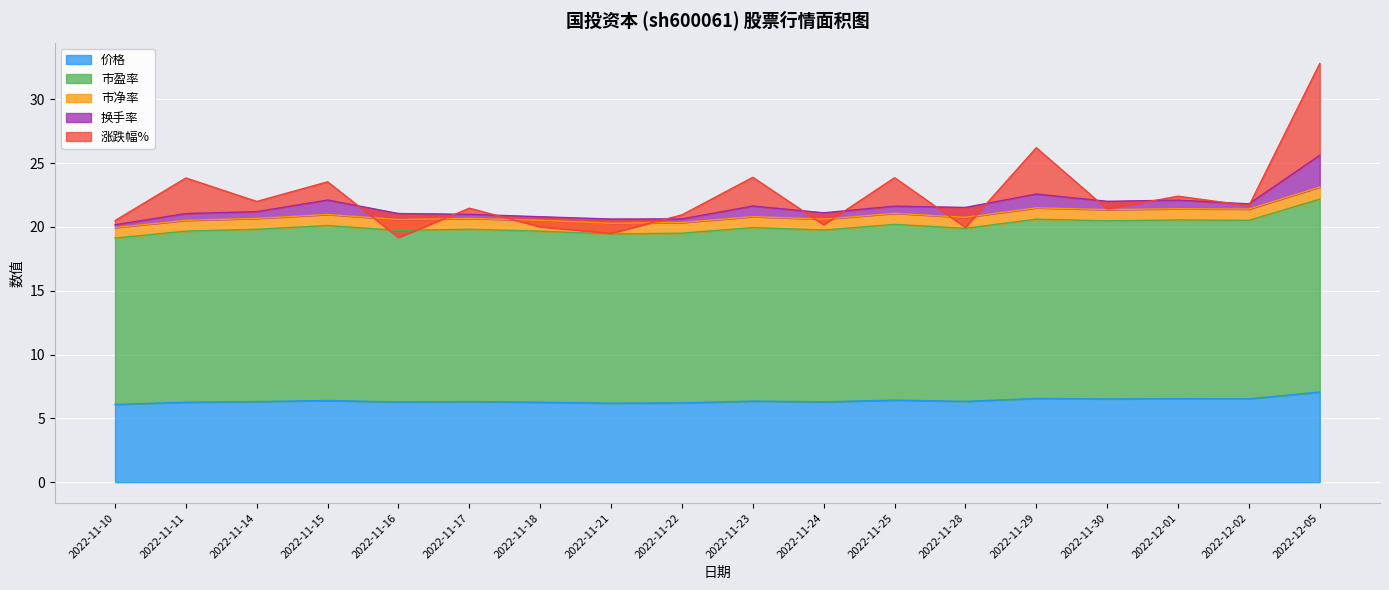

True or false: 价格 has a value of 10.9 at 2022-11-24.

False